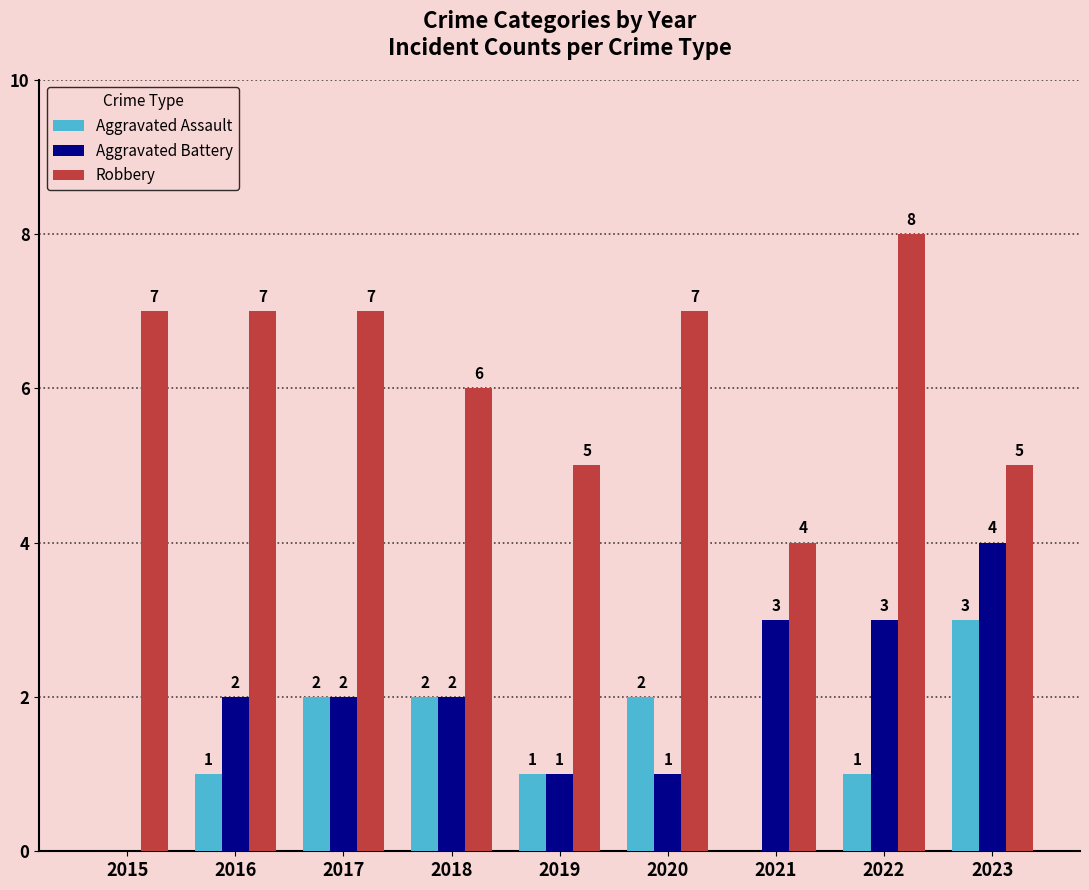

The Robbery series shows 4 at 2021. True or false?

True